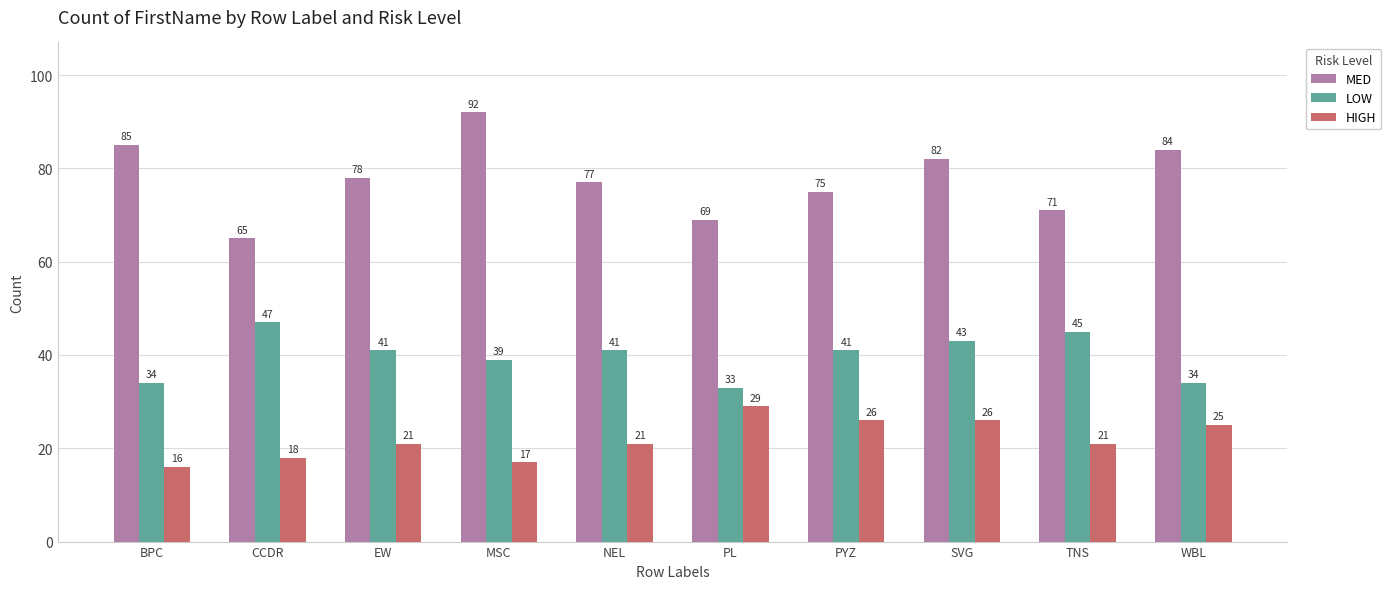

What are all the series names shown in the legend?

MED, LOW, HIGH